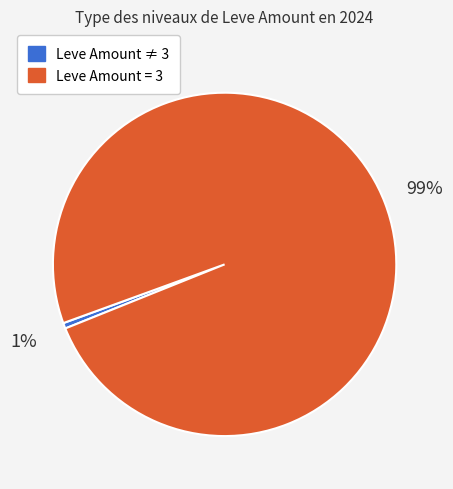

Count the number of slices in the pie.

2